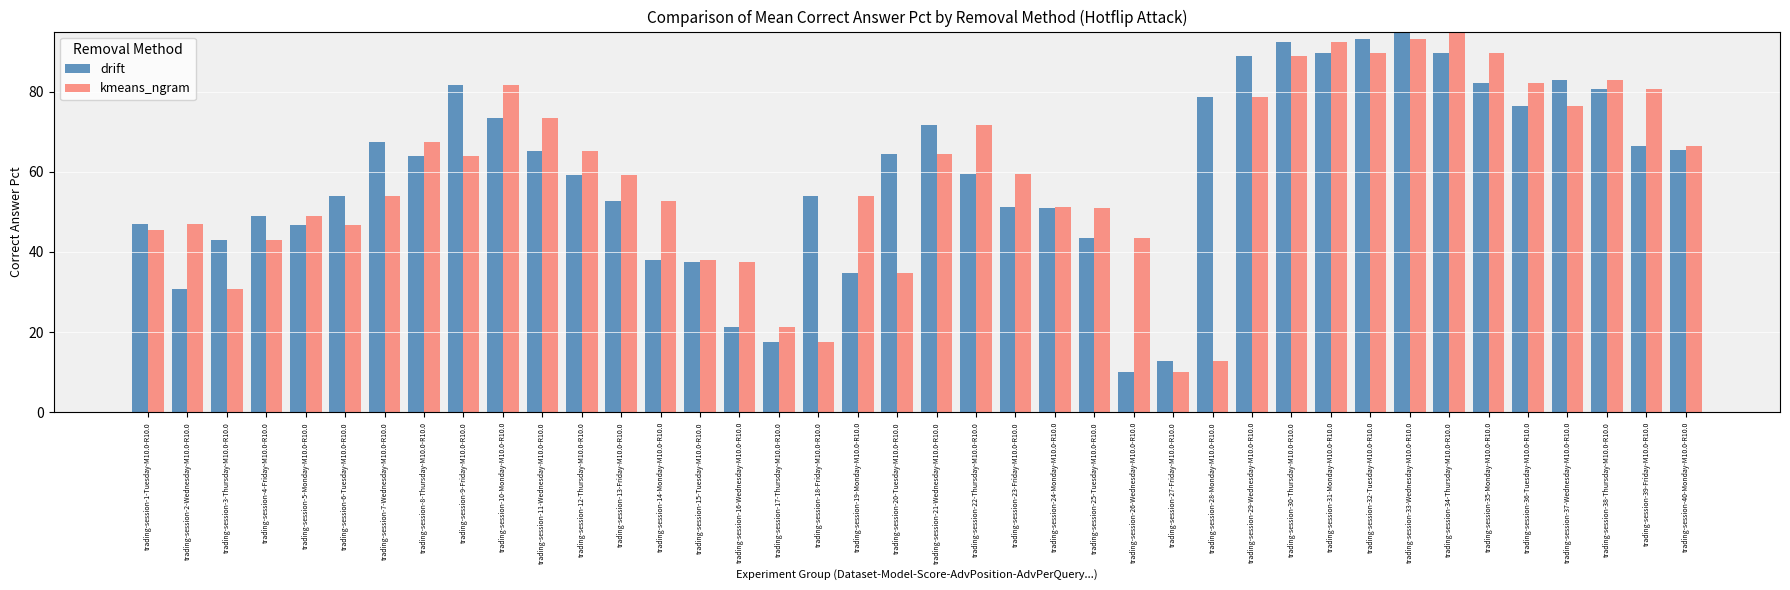

Which series changed the most between trading-session-7-Wednesday-M10.0-R10.0 and trading-session-30-Thursday-M10.0-R10.0?

kmeans_ngram